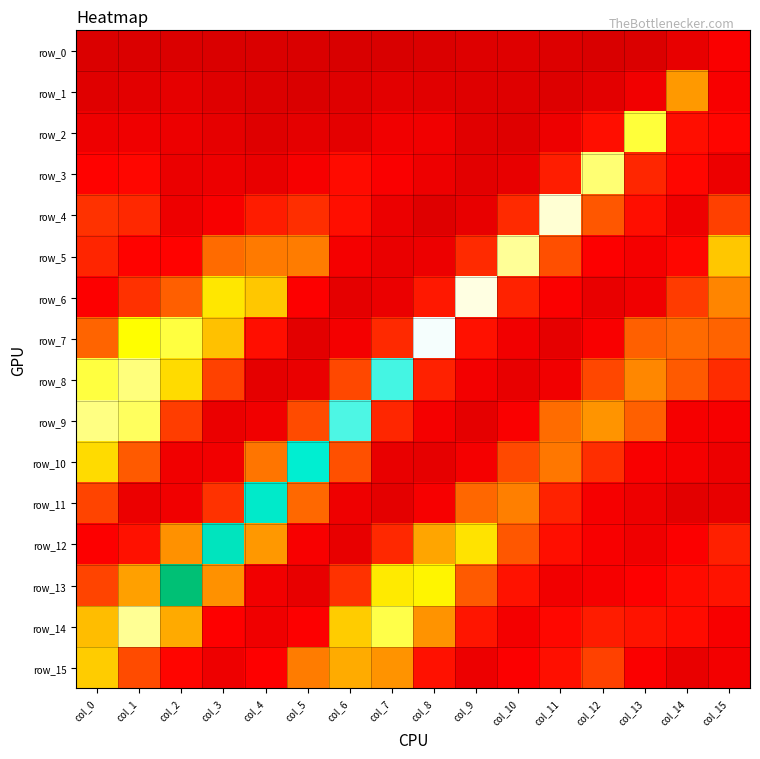

Is it true that row_6 equals 0.3 at col_11?

True